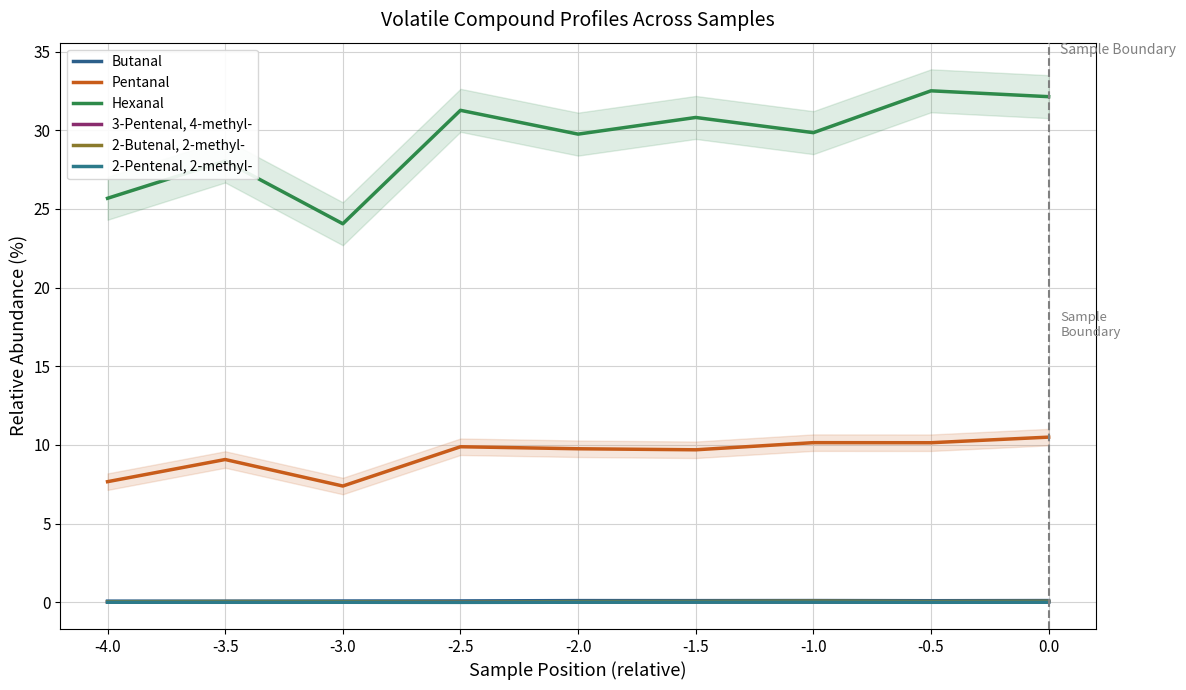

True or false: 2-Pentenal, 2-methyl- has more than 0 interior local peaks.

True